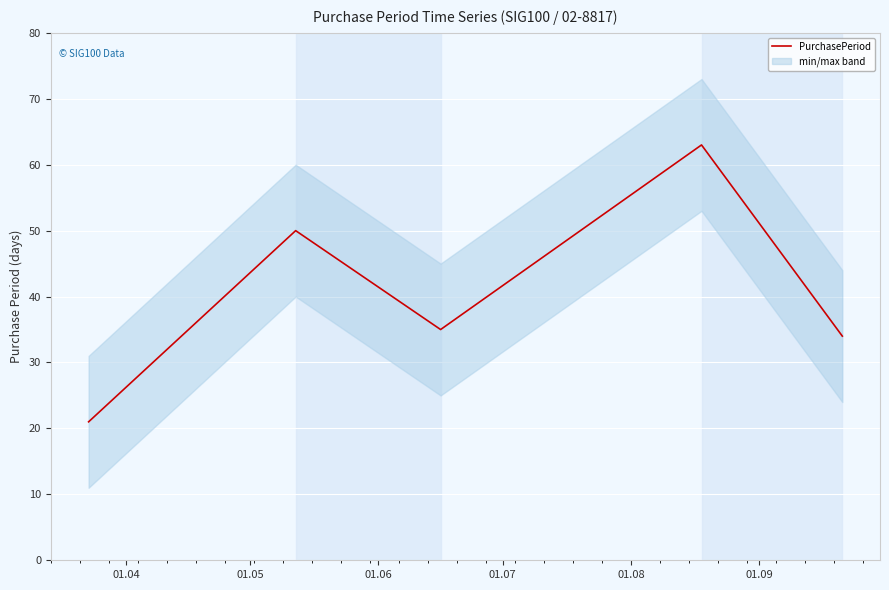

What is the greatest value displayed?

63